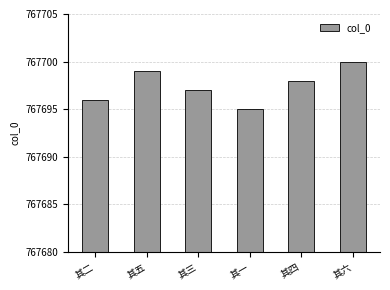

How many data points are less than 767698?

3